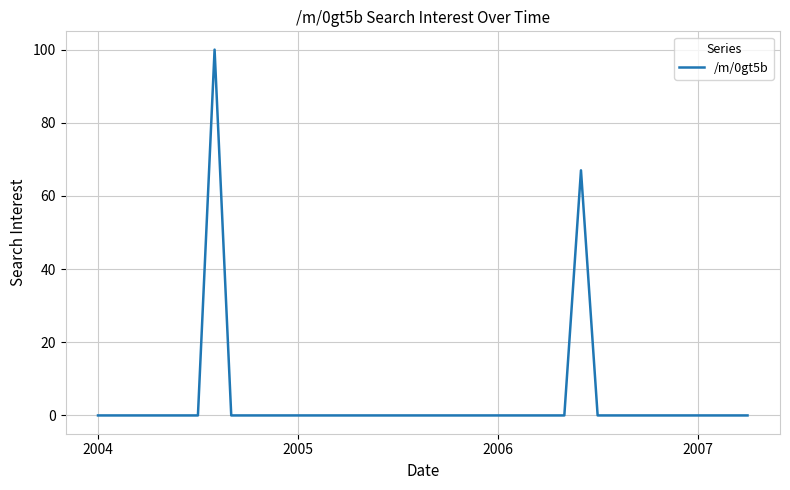

Count the number of data series in this chart.

1